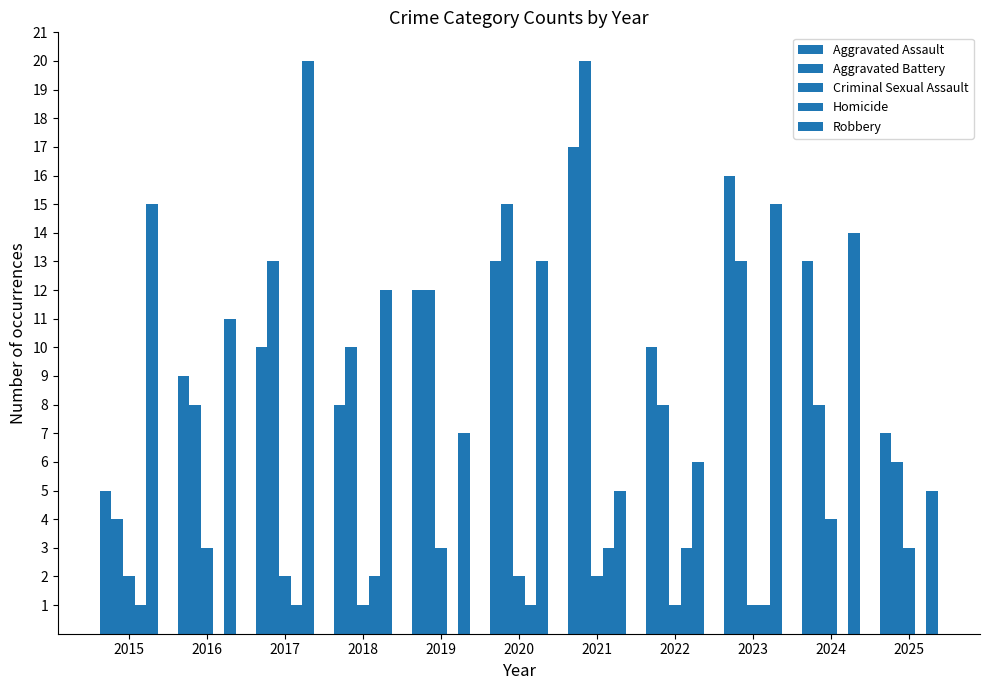

What is the value of the Robbery bar at the 11th from the left?

5